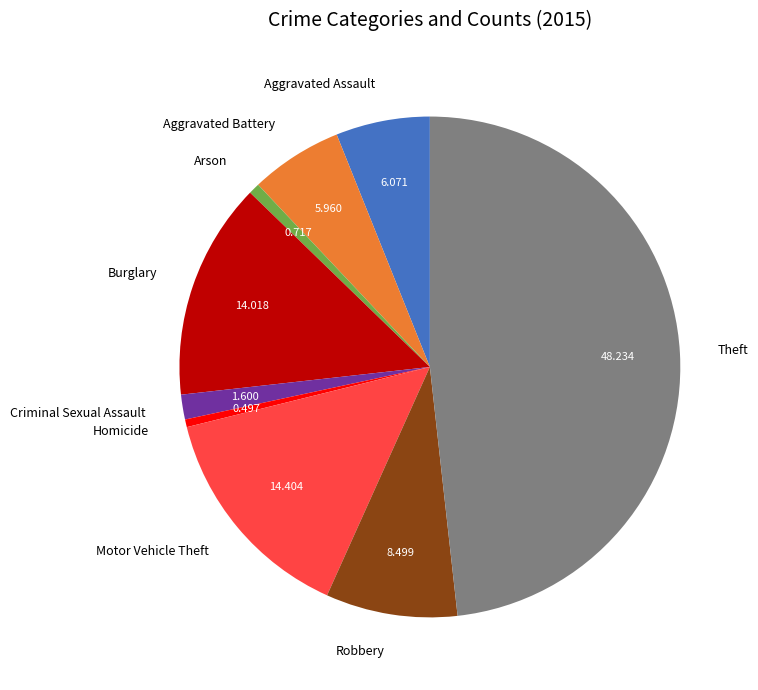

Is there any slice that represents more than half of the pie?

No